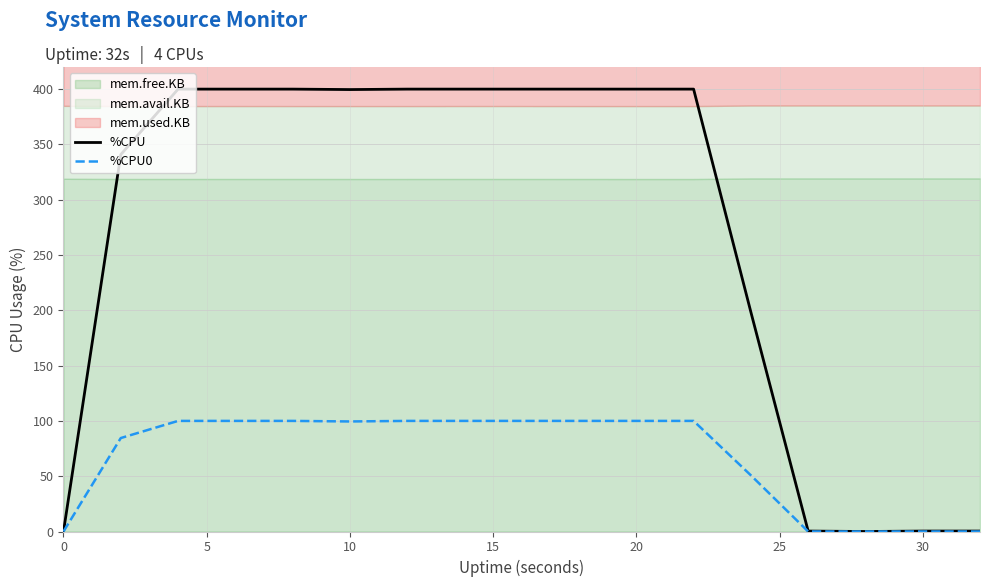

Reading right to left, transcribe all the data shown in this chart.

%CPU: 0.4	0.4	0.0	0.4	198.4	400.0	400.0	400.0	400.0	400.0	400.0	399.6	400.0	400.0	400.0	340.8	0.0
%CPU0: 0.0	0.0	0.0	0.0	50.8	100.0	100.0	100.0	100.0	100.0	100.0	99.5	100.0	100.0	100.0	84.5	0.0